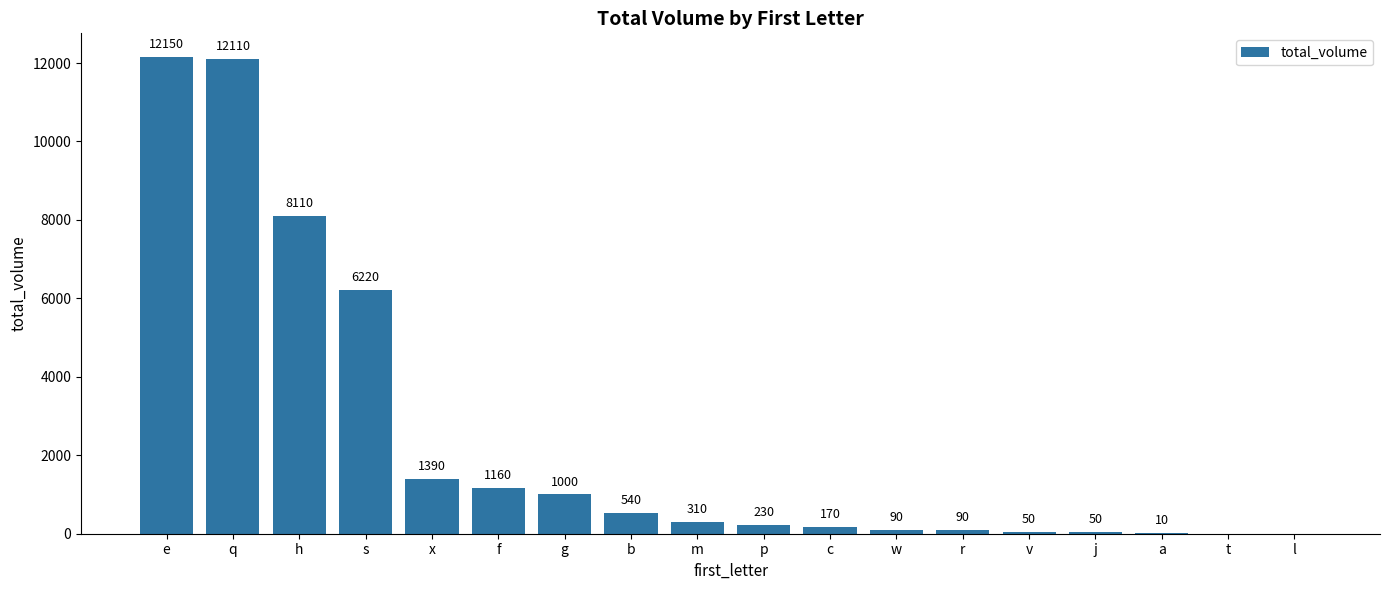

What is the sum of all values?

43680